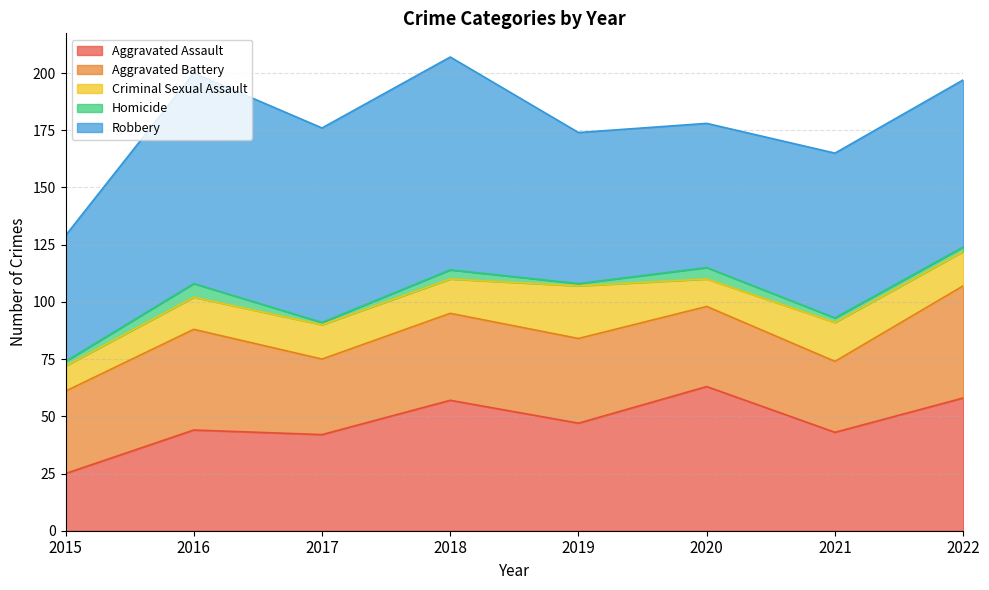

Which series changed the most between 2018 and 2020?

Robbery